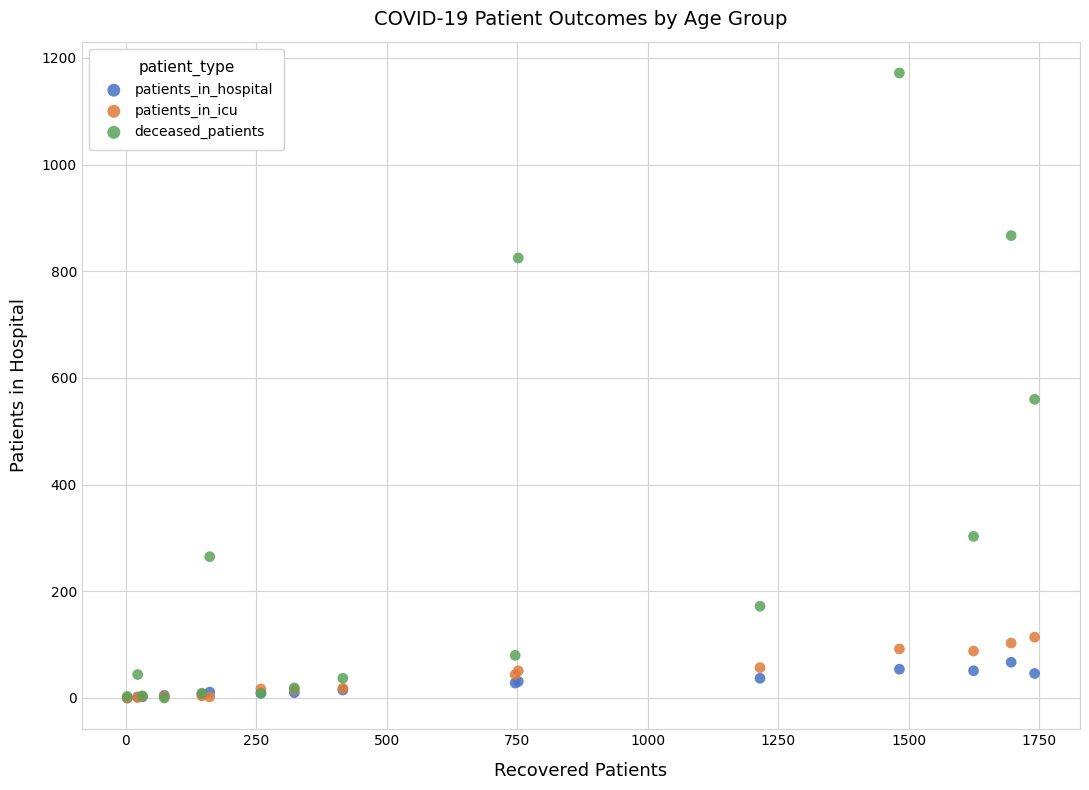

In the deceased_patients series, what Y value is closest to 586?

560